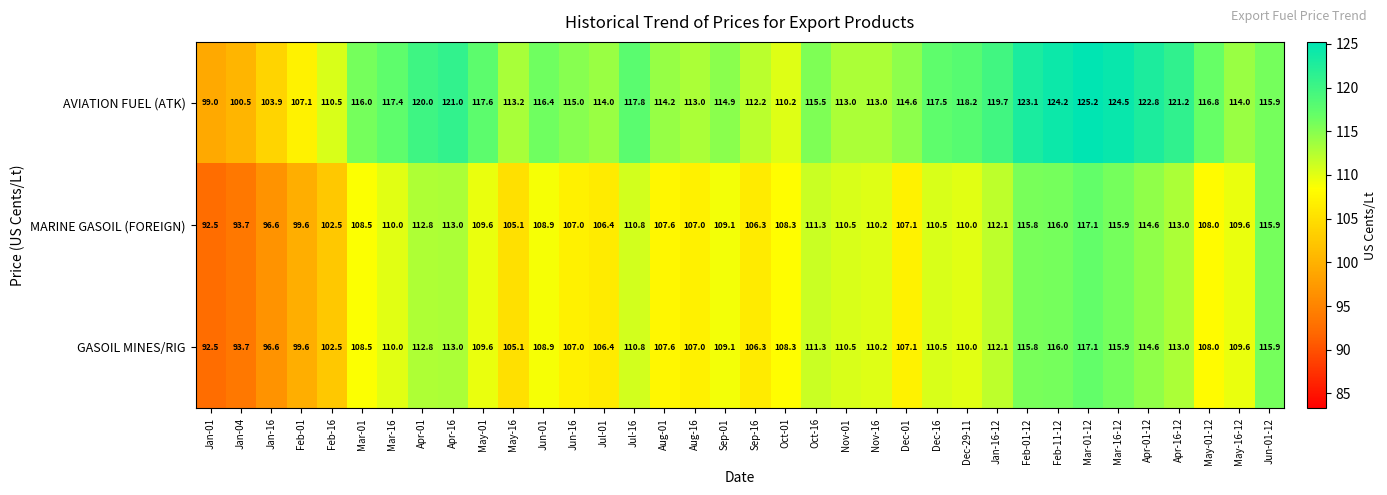

What is the maximum value for MARINE GASOIL (FOREIGN)?

117.1